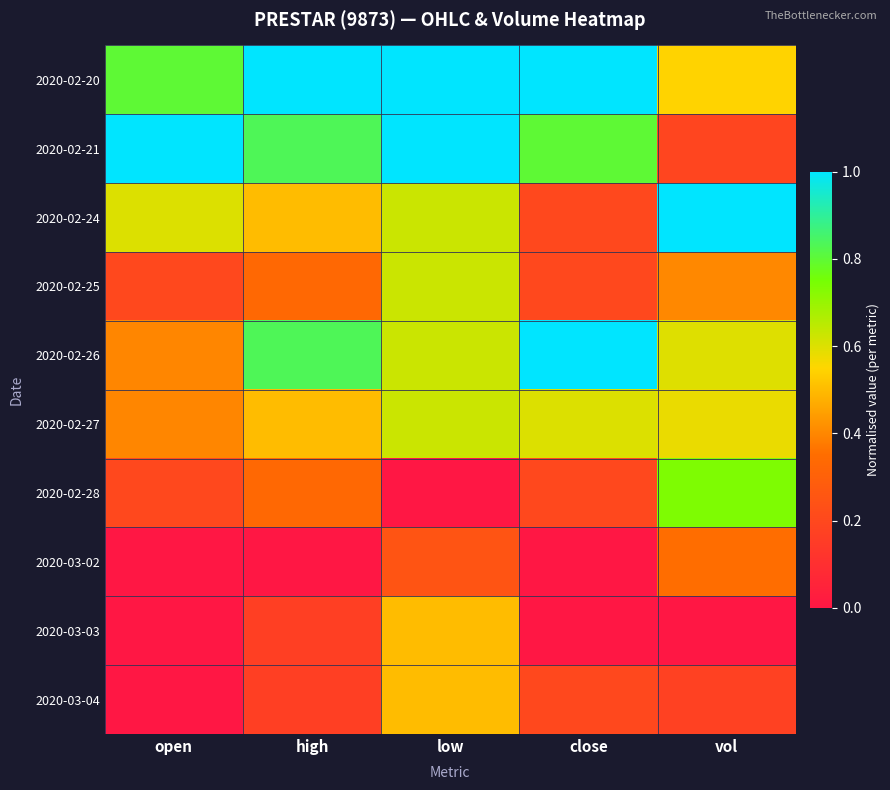

Which category has the lowest value across all series?

low